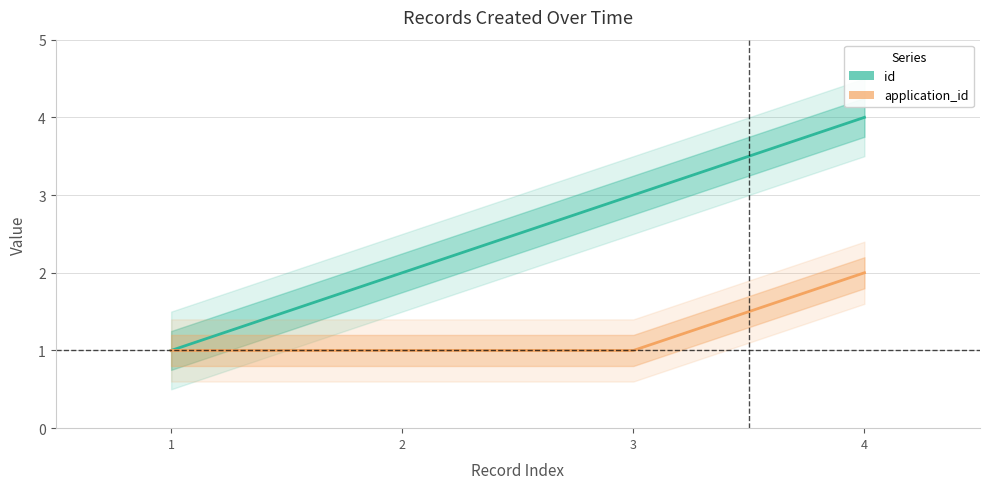

What is the difference between the maximum and minimum values in the id series?

3